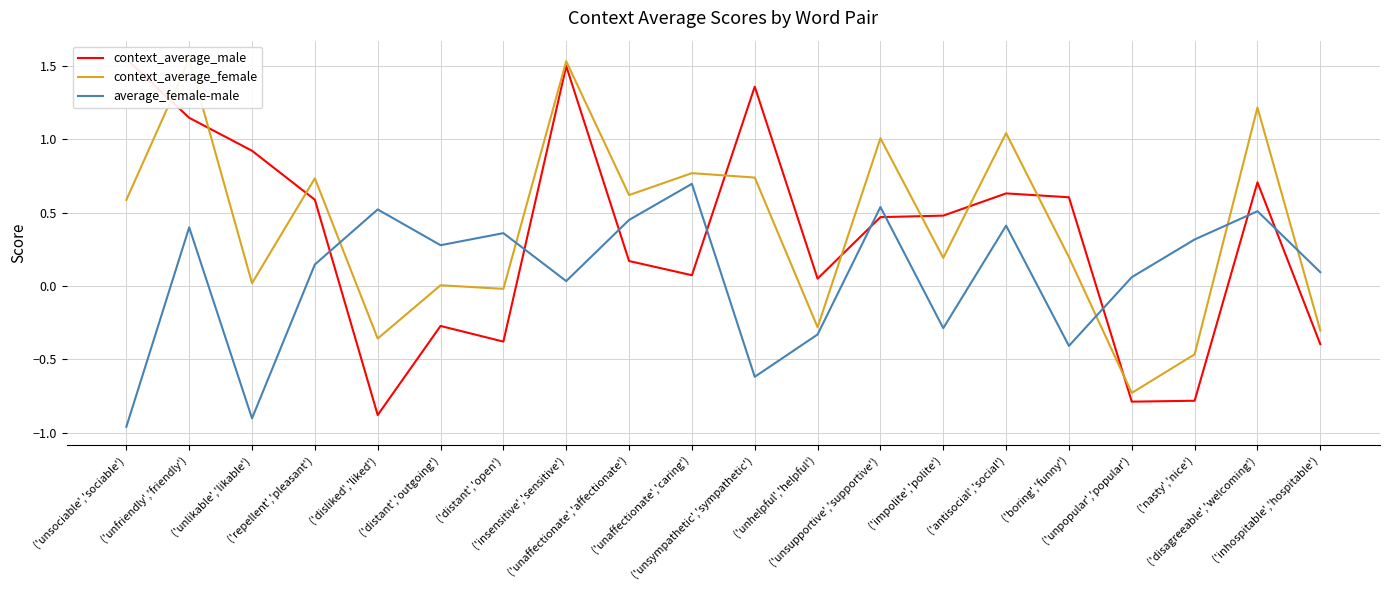

What is the label of the 1st point from the left?

('unsociable','sociable')